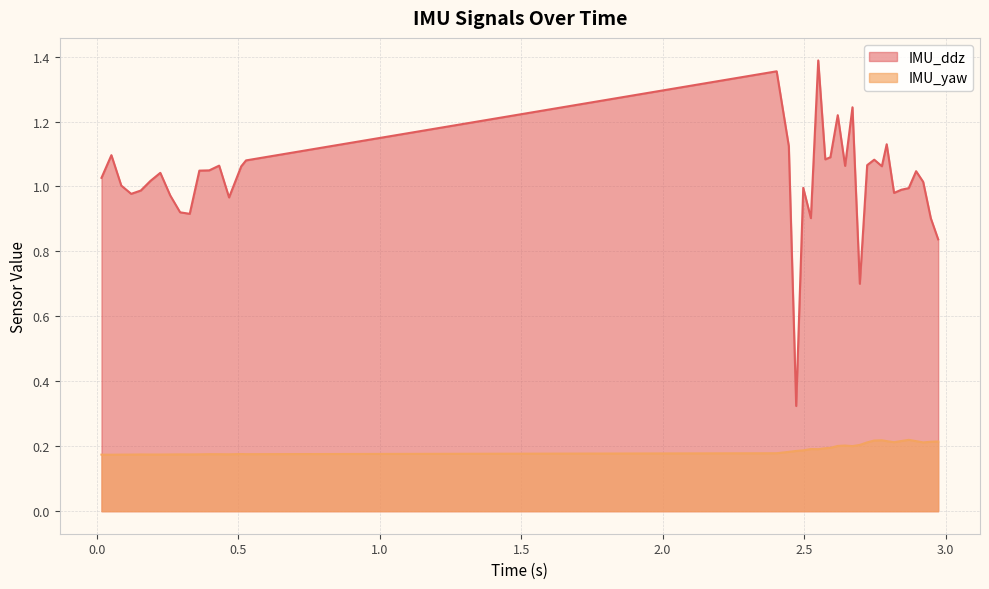

What is the value of the IMU_yaw point at the 23rd from the left?

0.2